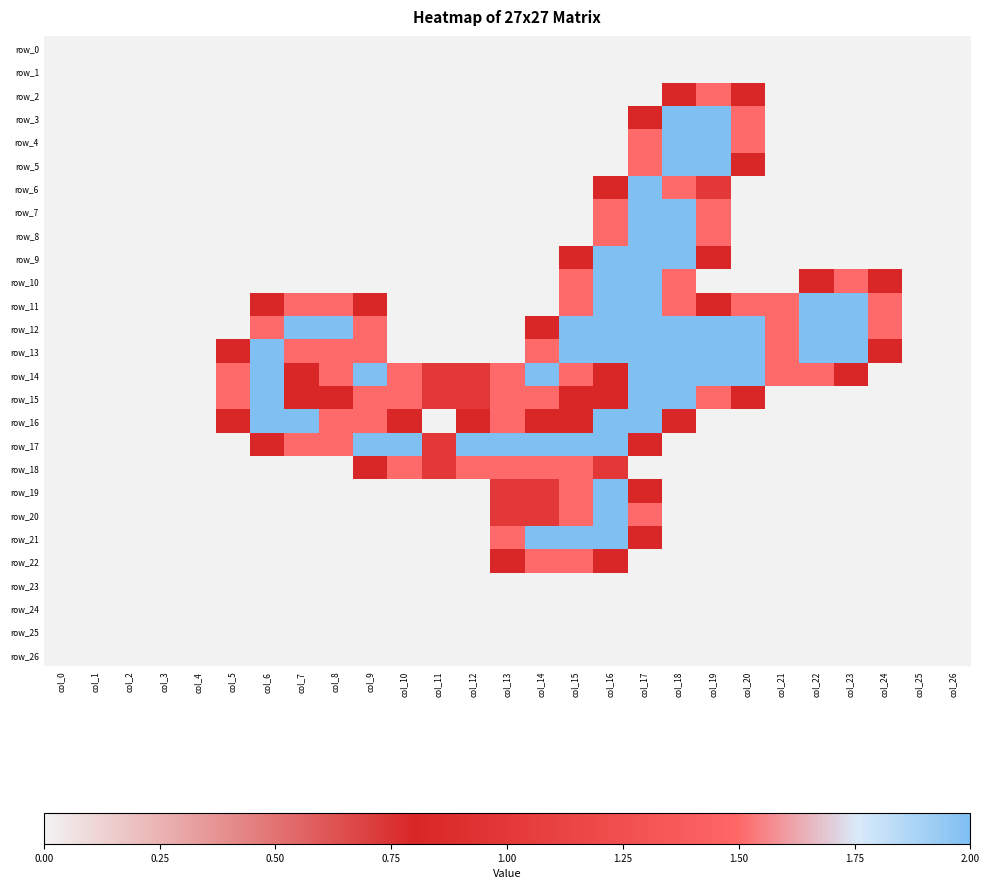

Rank the series by their maximum value, from lowest to highest.

row_0, row_1, row_23, row_24, row_25, row_26, row_2, row_18, row_22, row_3, row_4, row_5, row_6, row_7, row_8, row_9, row_10, row_11, row_12, row_13, row_14, row_15, row_16, row_17, row_19, row_20, row_21